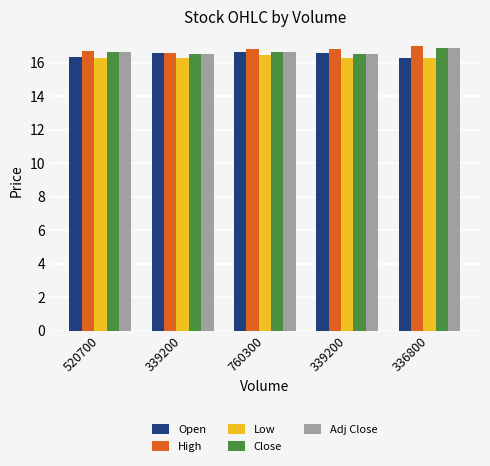

Rank the categories by High value from lowest to highest.

339200, 520700, 339200, 760300, 336800